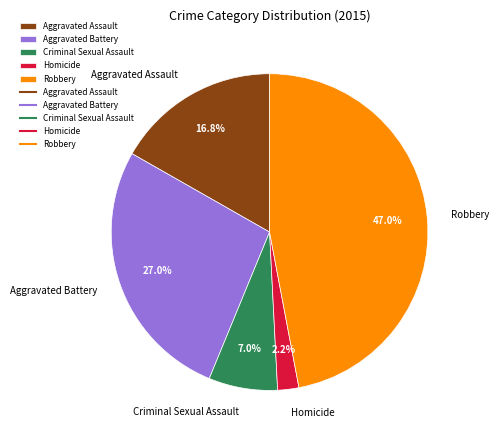

True or false: Aggravated Assault accounts for 17% of the total.

True